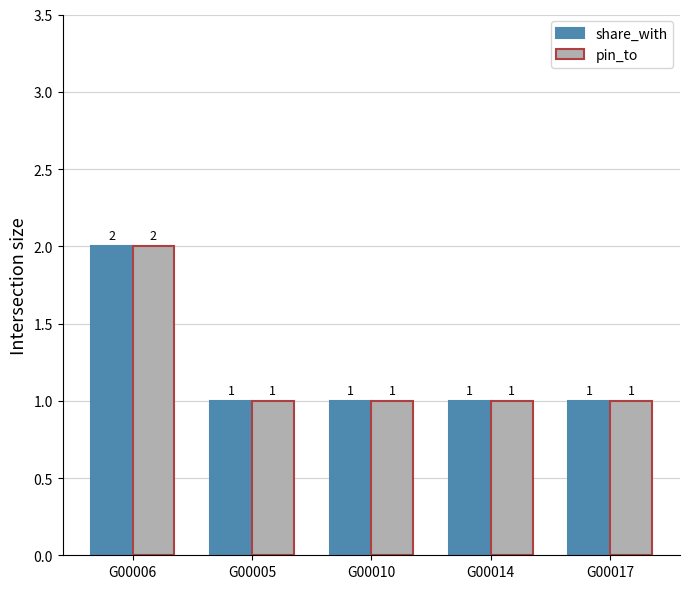

Is the value of pin_to at G00006 greater than the value of share_with at G00017?

Yes